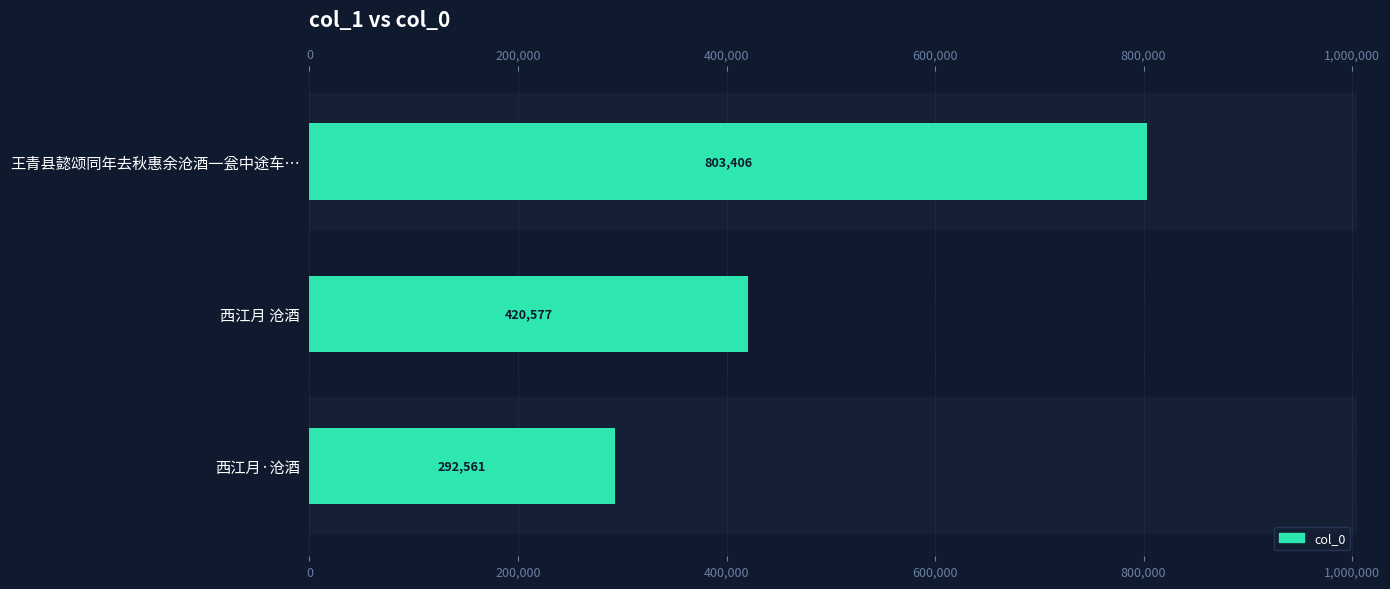

What is the value of the 2nd bar from the left?

420577